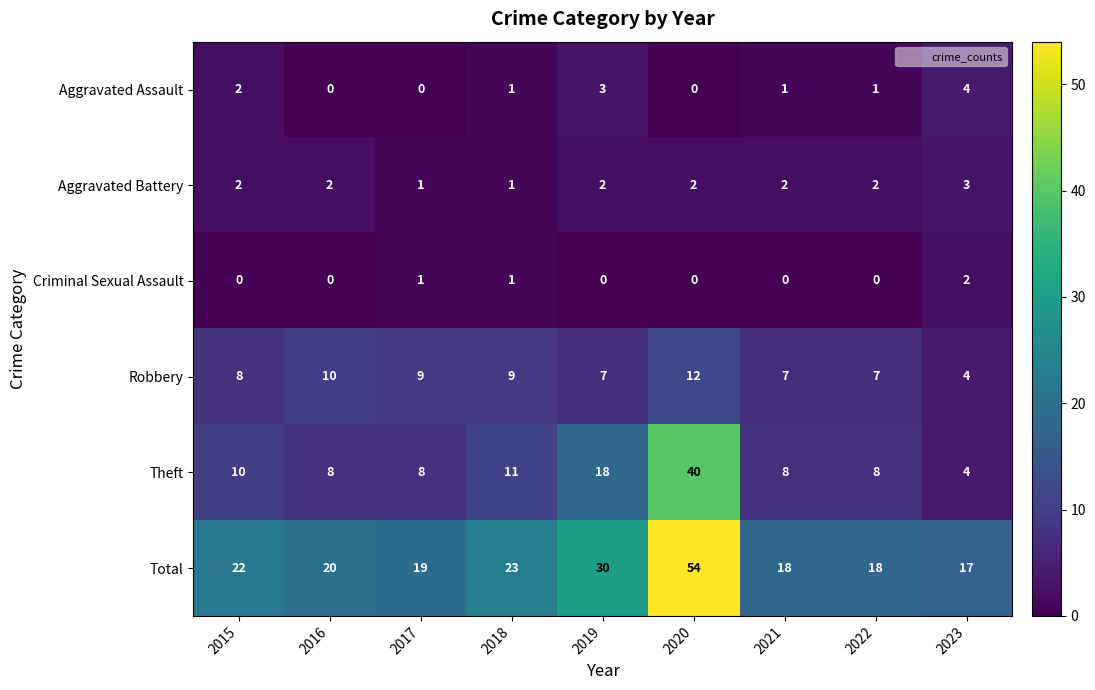

Which series has the widest spread of values?

Total